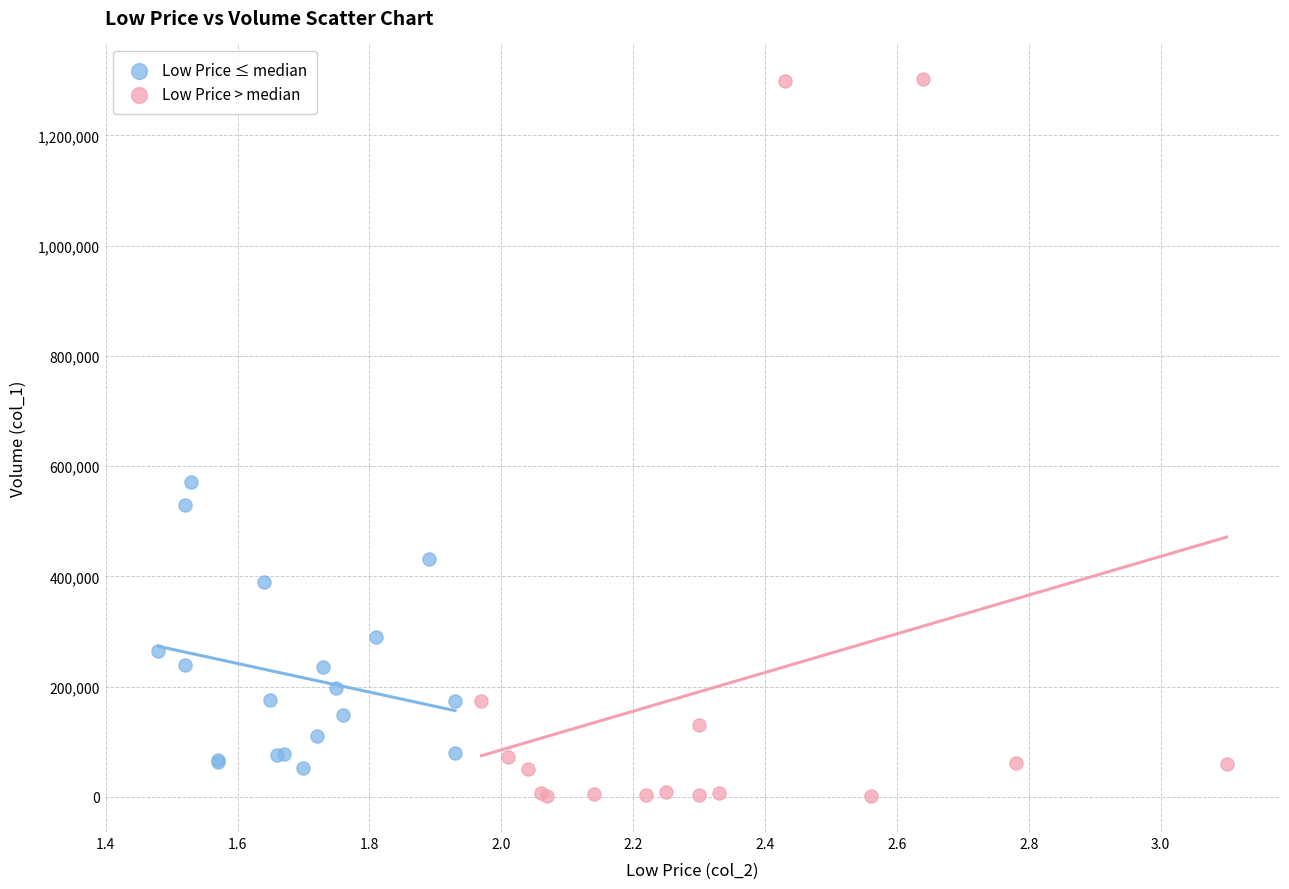

Which series has the largest Y range (max minus min)?

Low Price > median